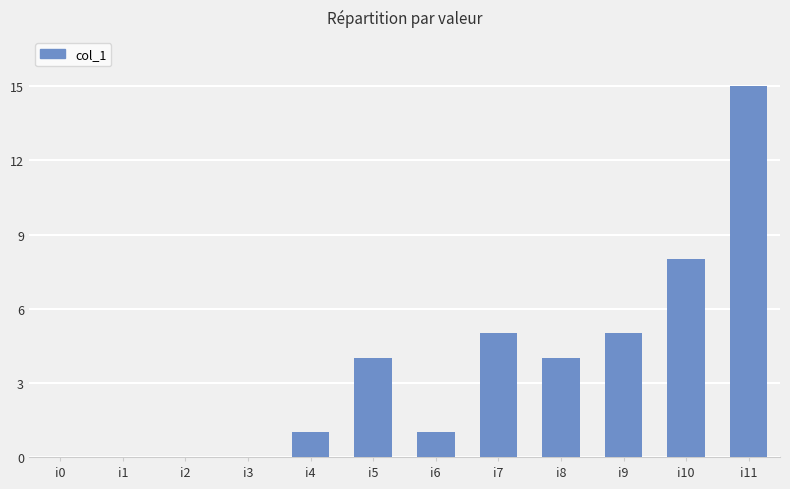

Reading left to right, transcribe all the data shown in this chart.

0	0	0	0	1	4	1	5	4	5	8	15